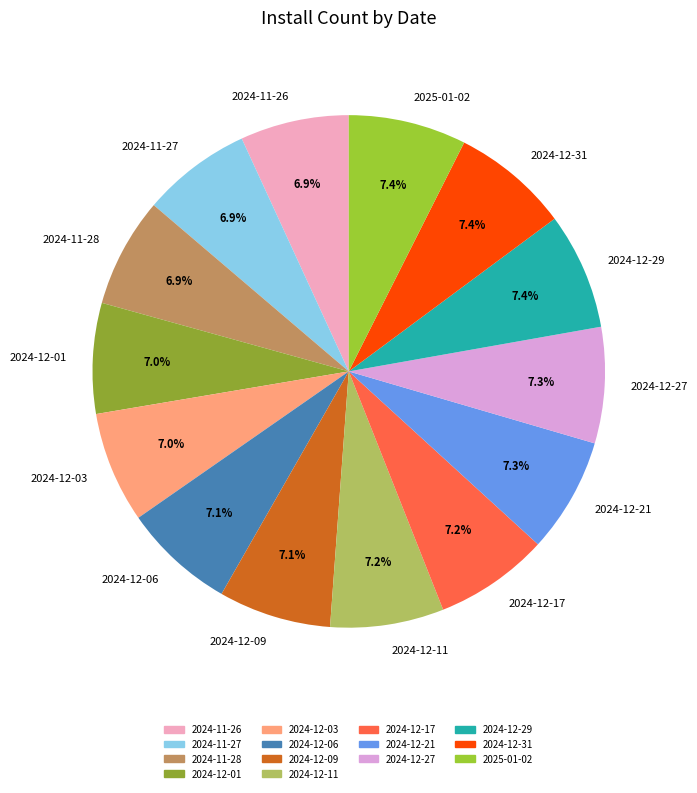

To the nearest percent, what is the average slice percentage?

7%